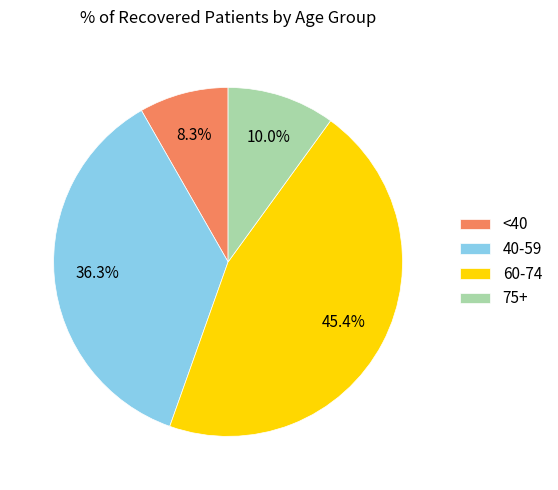

Which category has the biggest portion of the pie?

60-74